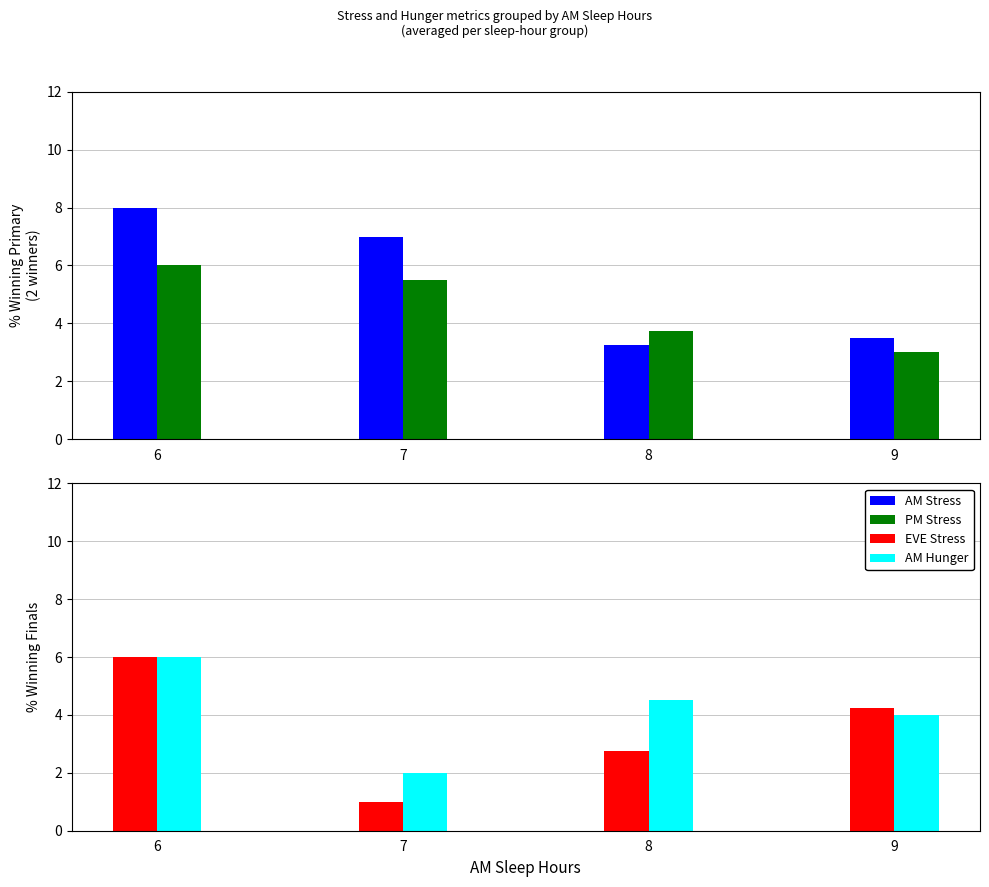

Which category has the lowest value in the EVE Stress series?

7